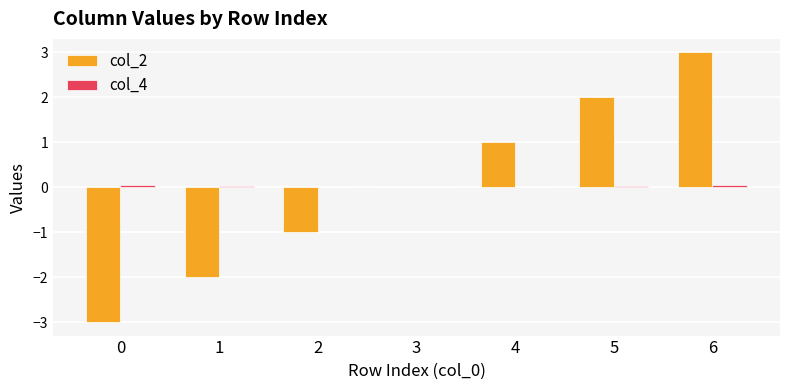

What is the sum of the col_2 values at 4 and 1?

-1.0